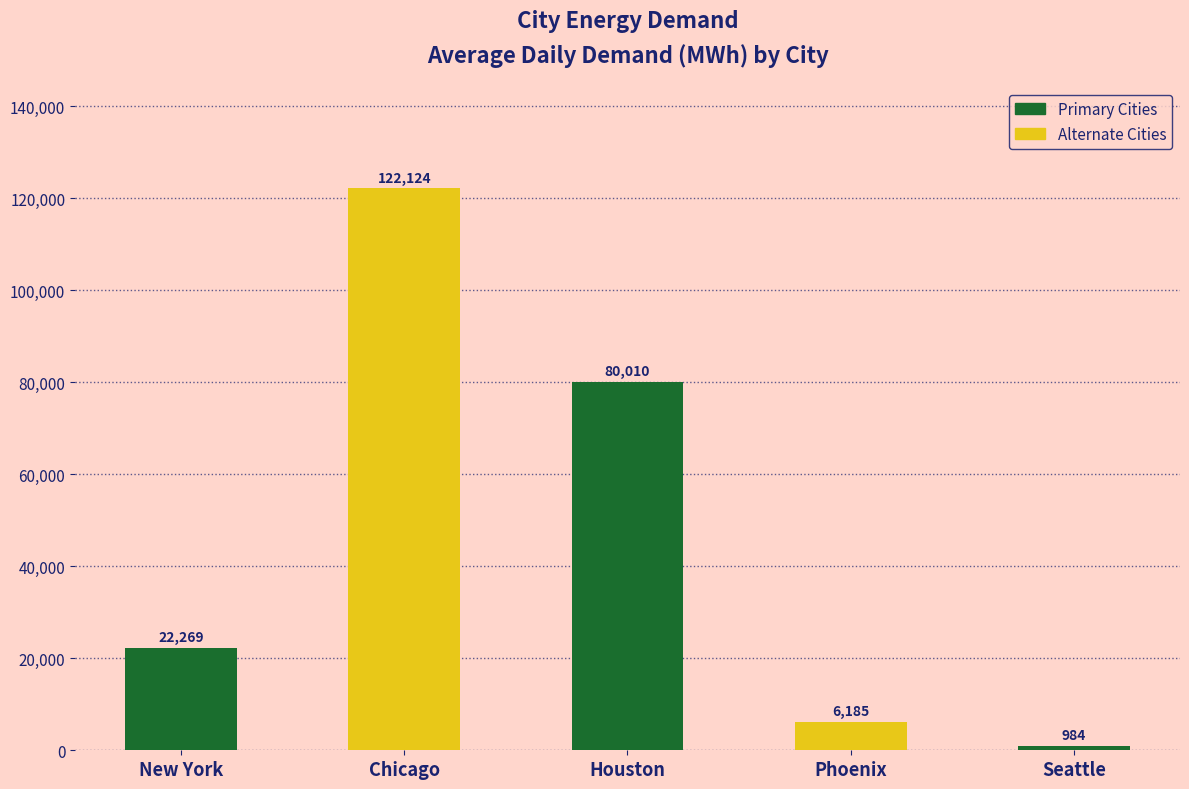

What is the ratio of the value at Phoenix to the value at New York?

0.3